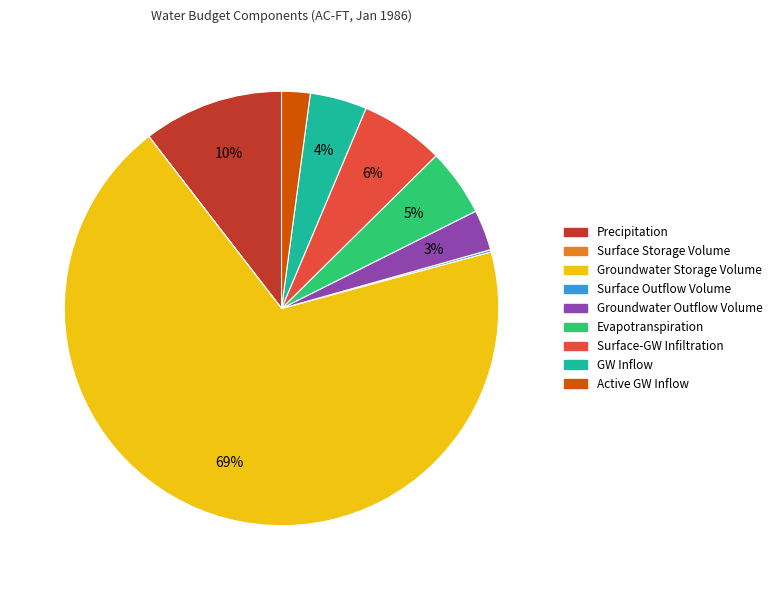

What is the largest slice in the pie chart?

Groundwater Storage Volume